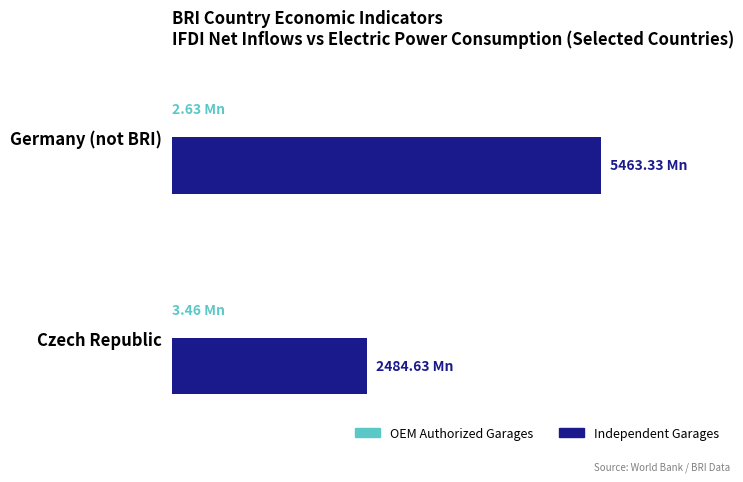

At which label is Independent Garages closest to 3973?

Czech Republic